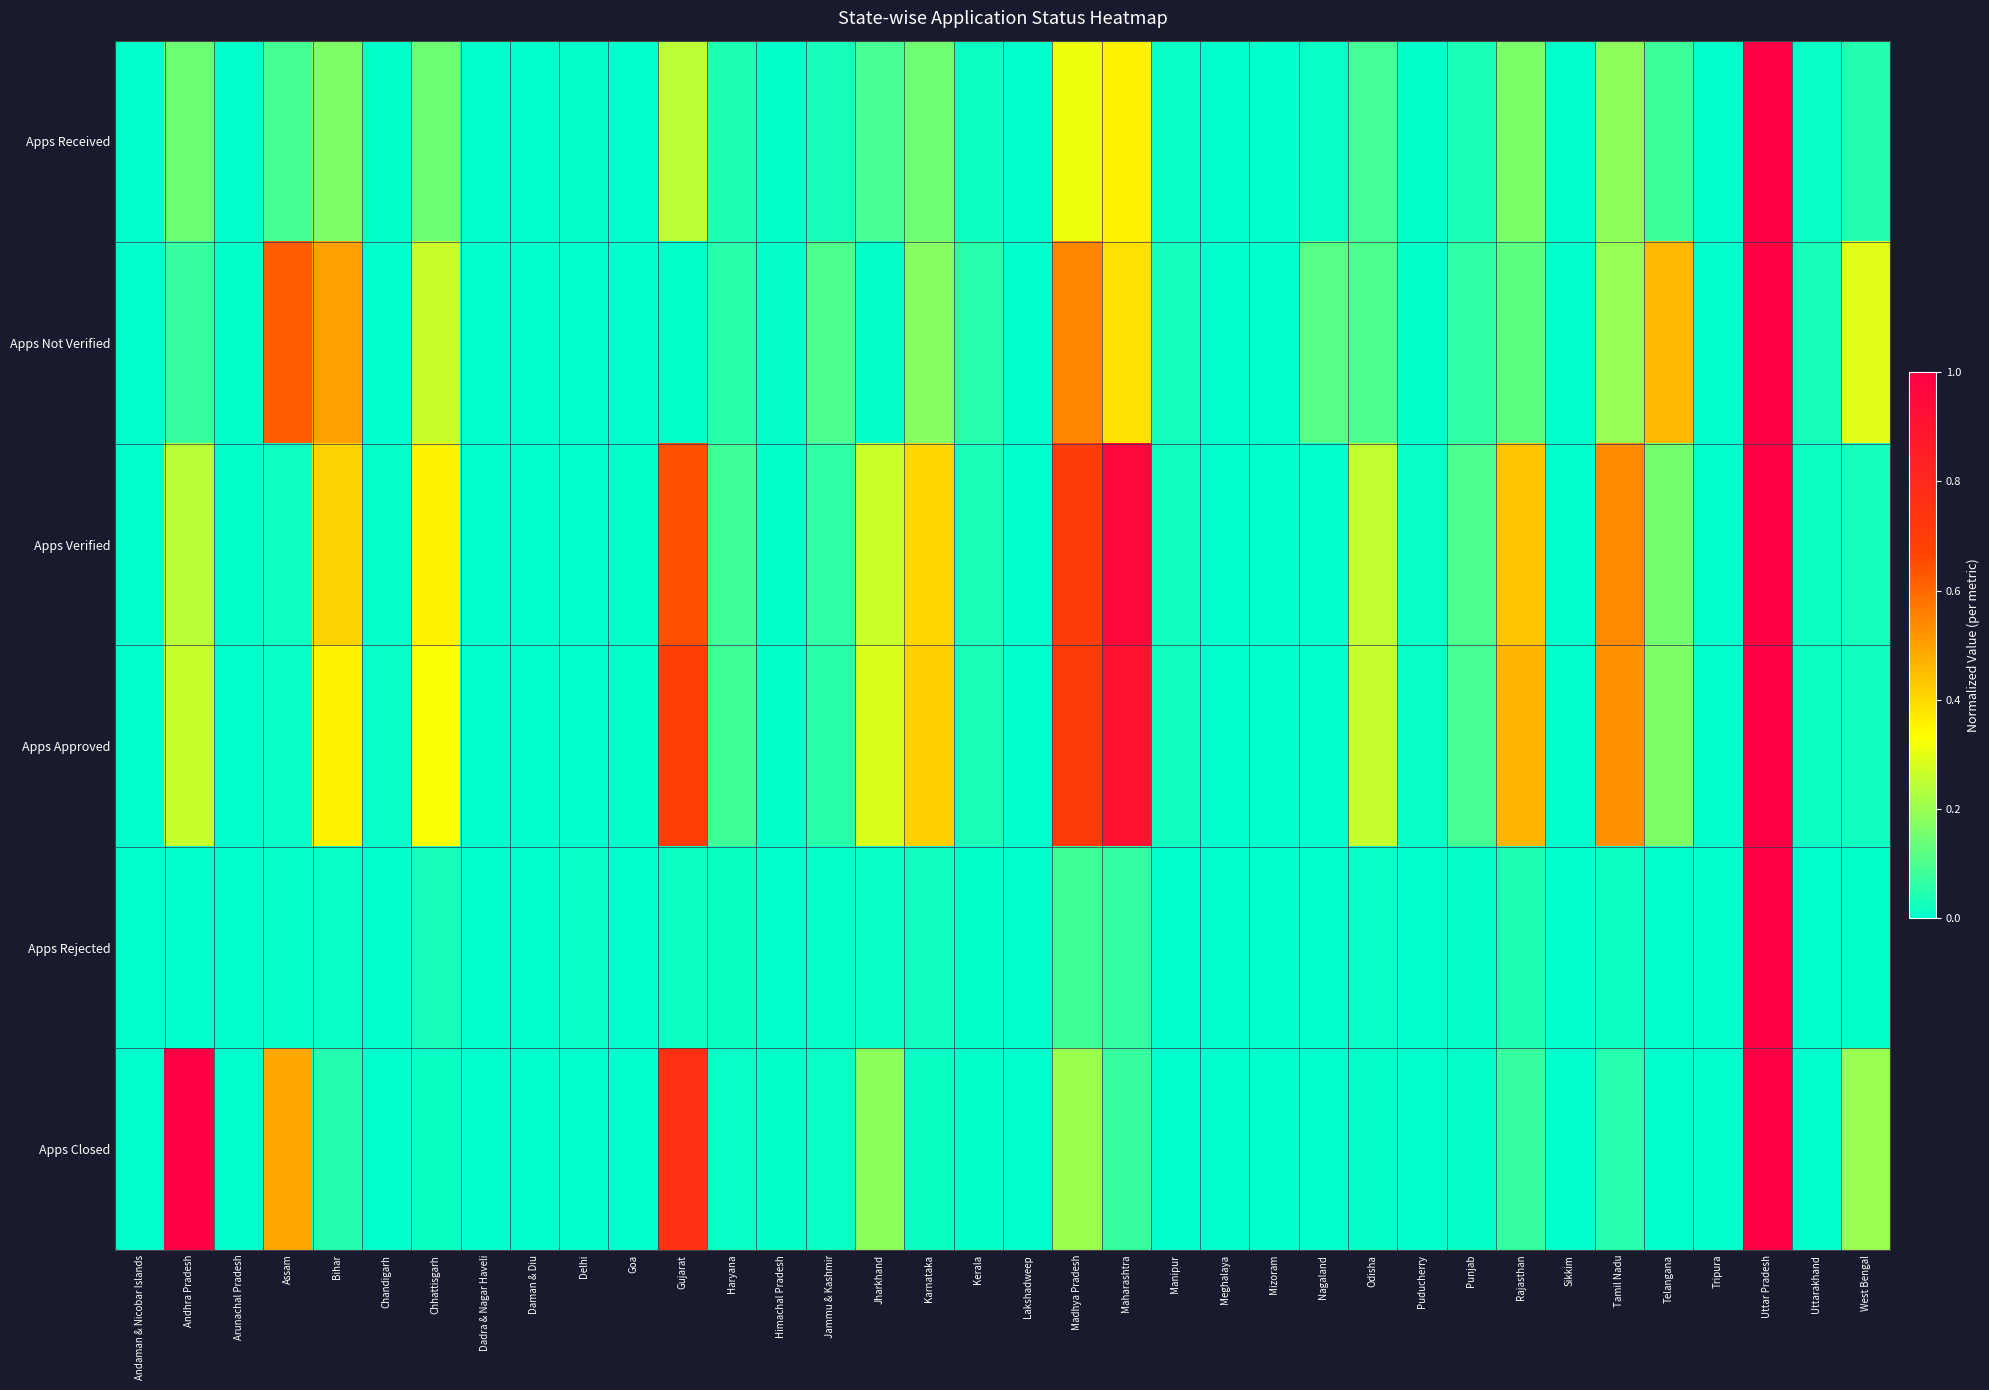

Reading left to right, what are all the values shown in this chart?

Apps Received: Andaman & Nicobar Islands=0.0	Andhra Pradesh=0.1	Arunachal Pradesh=0.0	Assam=0.1	Bihar=0.2	Chandigarh=0.0	Chhattisgarh=0.1	Dadra & Nagar Haveli=0.0	Daman & Diu=0.0	Delhi=0.0	Goa=0.0	Gujarat=0.2	Haryana=0.0	Himachal Pradesh=0.0	Jammu & Kashmir=0.0	Jharkhand=0.1	Karnataka=0.1	Kerala=0.0	Lakshadweep=0.0	Madhya Pradesh=0.3	Maharashtra=0.4	Manipur=0.0	Meghalaya=0.0	Mizoram=0.0	Nagaland=0.0	Odisha=0.1	Puducherry=0.0	Punjab=0.0	Rajasthan=0.2	Sikkim=0.0	Tamil Nadu=0.2	Telangana=0.1	Tripura=0.0	Uttar Pradesh=1.0	Uttarakhand=0.0	West Bengal=0.0
Apps Not Verified: Andaman & Nicobar Islands=0.0	Andhra Pradesh=0.1	Arunachal Pradesh=0.0	Assam=0.6	Bihar=0.5	Chandigarh=0.0	Chhattisgarh=0.3	Dadra & Nagar Haveli=0.0	Daman & Diu=0.0	Delhi=0.0	Goa=0.0	Gujarat=0.0	Haryana=0.1	Himachal Pradesh=0.0	Jammu & Kashmir=0.1	Jharkhand=0.0	Karnataka=0.2	Kerala=0.1	Lakshadweep=0.0	Madhya Pradesh=0.5	Maharashtra=0.4	Manipur=0.0	Meghalaya=0.0	Mizoram=0.0	Nagaland=0.1	Odisha=0.1	Puducherry=0.0	Punjab=0.1	Rajasthan=0.1	Sikkim=0.0	Tamil Nadu=0.2	Telangana=0.5	Tripura=0.0	Uttar Pradesh=1.0	Uttarakhand=0.0	West Bengal=0.3
Apps Verified: Andaman & Nicobar Islands=0.0	Andhra Pradesh=0.2	Arunachal Pradesh=0.0	Assam=0.0	Bihar=0.4	Chandigarh=0.0	Chhattisgarh=0.4	Dadra & Nagar Haveli=0.0	Daman & Diu=0.0	Delhi=0.0	Goa=0.0	Gujarat=0.6	Haryana=0.1	Himachal Pradesh=0.0	Jammu & Kashmir=0.1	Jharkhand=0.3	Karnataka=0.4	Kerala=0.0	Lakshadweep=0.0	Madhya Pradesh=0.7	Maharashtra=1.0	Manipur=0.0	Meghalaya=0.0	Mizoram=0.0	Nagaland=0.0	Odisha=0.3	Puducherry=0.0	Punjab=0.1	Rajasthan=0.4	Sikkim=0.0	Tamil Nadu=0.5	Telangana=0.2	Tripura=0.0	Uttar Pradesh=1.0	Uttarakhand=0.0	West Bengal=0.0
Apps Approved: Andaman & Nicobar Islands=0.0	Andhra Pradesh=0.3	Arunachal Pradesh=0.0	Assam=0.0	Bihar=0.4	Chandigarh=0.0	Chhattisgarh=0.3	Dadra & Nagar Haveli=0.0	Daman & Diu=0.0	Delhi=0.0	Goa=0.0	Gujarat=0.7	Haryana=0.1	Himachal Pradesh=0.0	Jammu & Kashmir=0.1	Jharkhand=0.3	Karnataka=0.4	Kerala=0.0	Lakshadweep=0.0	Madhya Pradesh=0.7	Maharashtra=0.9	Manipur=0.0	Meghalaya=0.0	Mizoram=0.0	Nagaland=0.0	Odisha=0.3	Puducherry=0.0	Punjab=0.1	Rajasthan=0.5	Sikkim=0.0	Tamil Nadu=0.5	Telangana=0.2	Tripura=0.0	Uttar Pradesh=1.0	Uttarakhand=0.0	West Bengal=0.0
Apps Rejected: Andaman & Nicobar Islands=0.0	Andhra Pradesh=0.0	Arunachal Pradesh=0.0	Assam=0.0	Bihar=0.0	Chandigarh=0.0	Chhattisgarh=0.0	Dadra & Nagar Haveli=0.0	Daman & Diu=0.0	Delhi=0.0	Goa=0.0	Gujarat=0.0	Haryana=0.0	Himachal Pradesh=0.0	Jammu & Kashmir=0.0	Jharkhand=0.0	Karnataka=0.0	Kerala=0.0	Lakshadweep=0.0	Madhya Pradesh=0.1	Maharashtra=0.1	Manipur=0.0	Meghalaya=0.0	Mizoram=0.0	Nagaland=0.0	Odisha=0.0	Puducherry=0.0	Punjab=0.0	Rajasthan=0.0	Sikkim=0.0	Tamil Nadu=0.0	Telangana=0.0	Tripura=0.0	Uttar Pradesh=1.0	Uttarakhand=0.0	West Bengal=0.0
Apps Closed: Andaman & Nicobar Islands=0.0	Andhra Pradesh=1.0	Arunachal Pradesh=0.0	Assam=0.5	Bihar=0.0	Chandigarh=0.0	Chhattisgarh=0.0	Dadra & Nagar Haveli=0.0	Daman & Diu=0.0	Delhi=0.0	Goa=0.0	Gujarat=0.8	Haryana=0.0	Himachal Pradesh=0.0	Jammu & Kashmir=0.0	Jharkhand=0.2	Karnataka=0.0	Kerala=0.0	Lakshadweep=0.0	Madhya Pradesh=0.2	Maharashtra=0.1	Manipur=0.0	Meghalaya=0.0	Mizoram=0.0	Nagaland=0.0	Odisha=0.0	Puducherry=0.0	Punjab=0.0	Rajasthan=0.1	Sikkim=0.0	Tamil Nadu=0.0	Telangana=0.0	Tripura=0.0	Uttar Pradesh=1.0	Uttarakhand=0.0	West Bengal=0.2